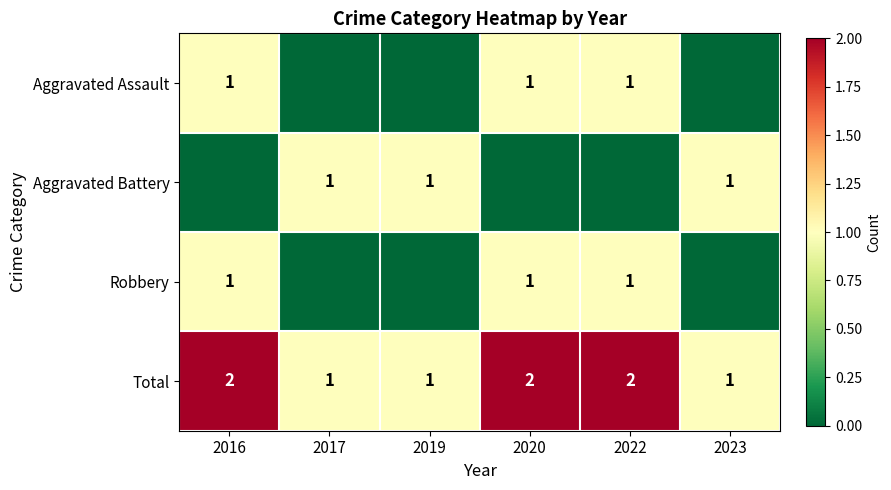

Count the Total values in the range 1 to 2.

6